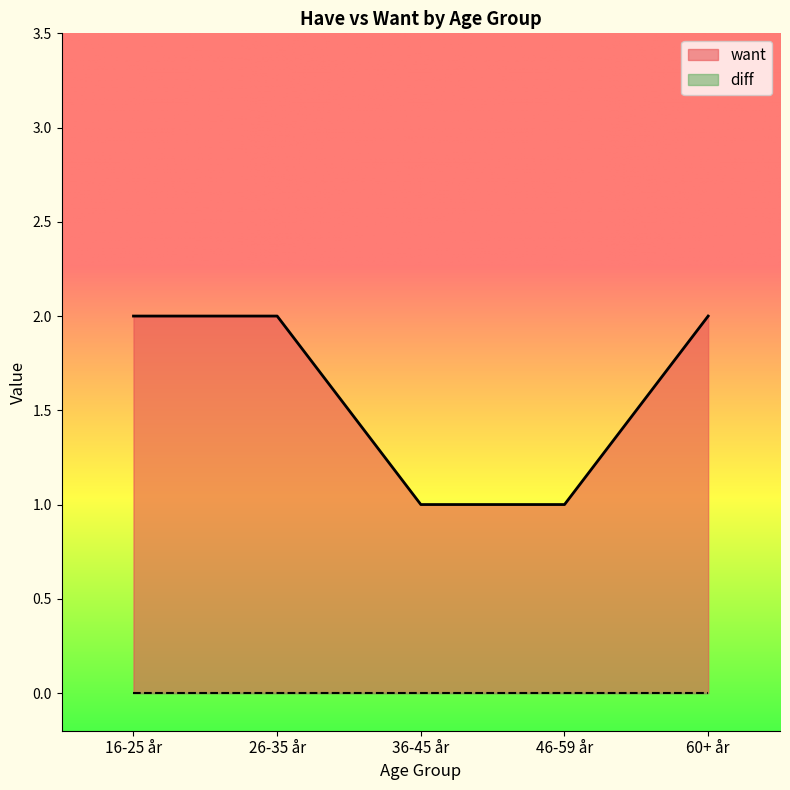

The chart shows a value of 1 at 36-45 år. True or false?

True